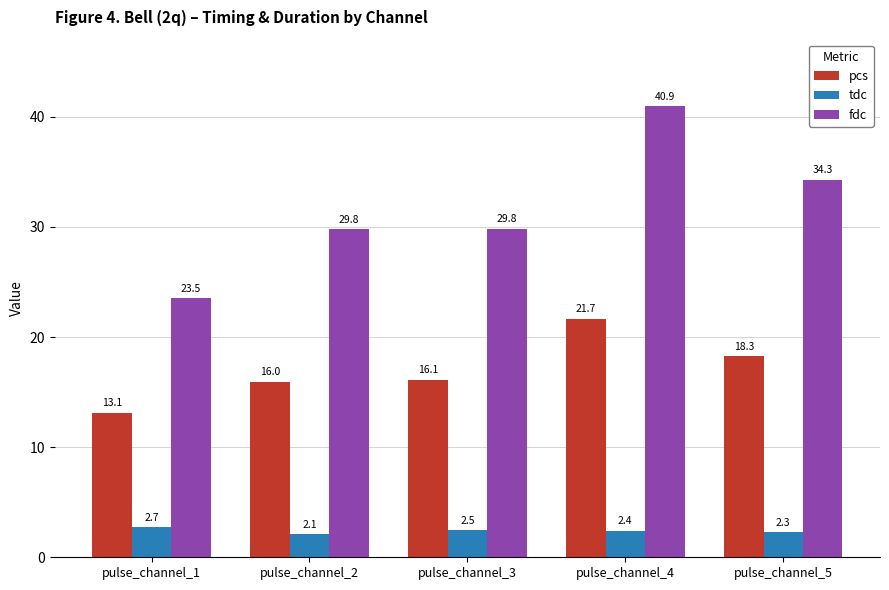

How many tdc values are between 2 and 3?

5